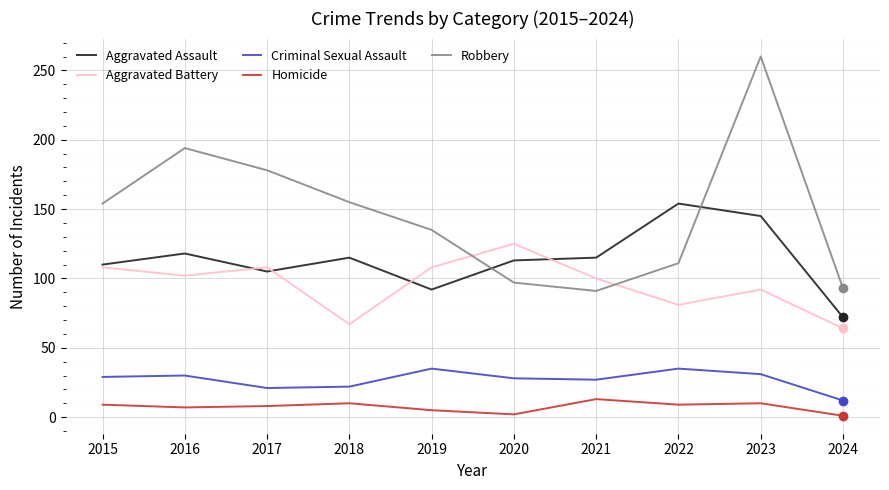

What is the total value across all series at 2015?

410